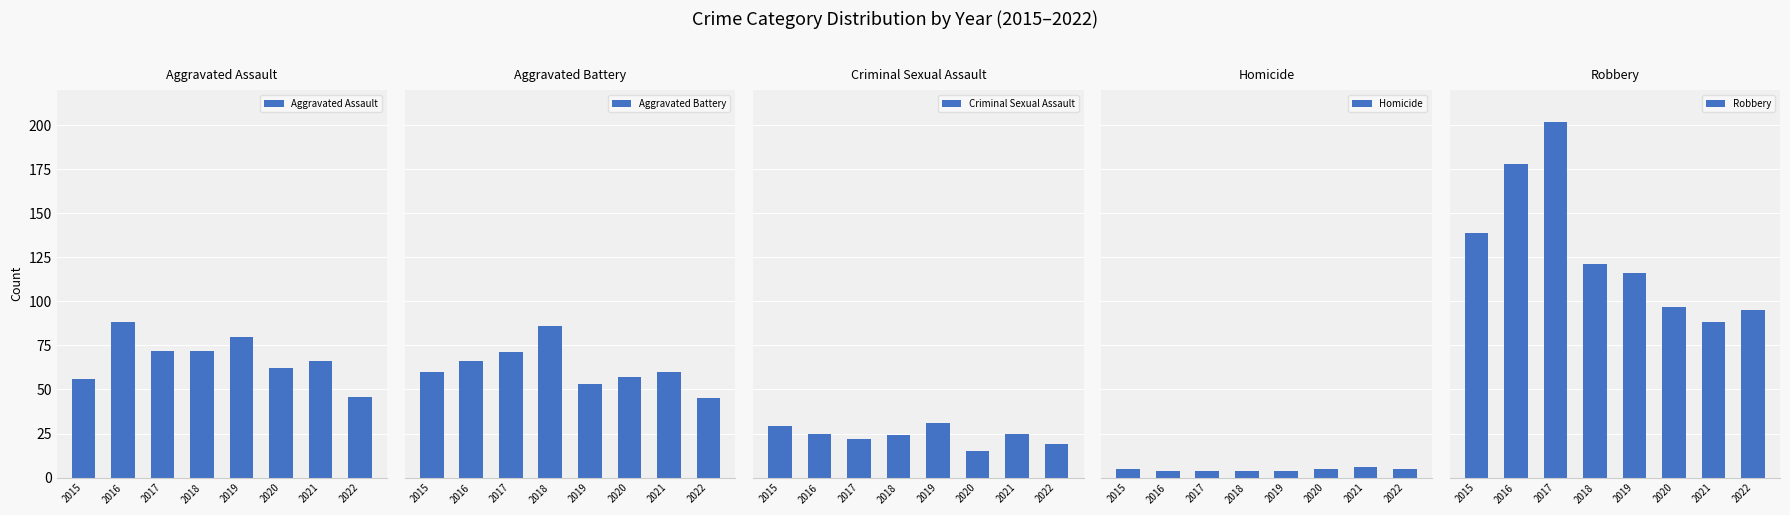

What is the difference between the Homicide values at 2016 and 2015?

1